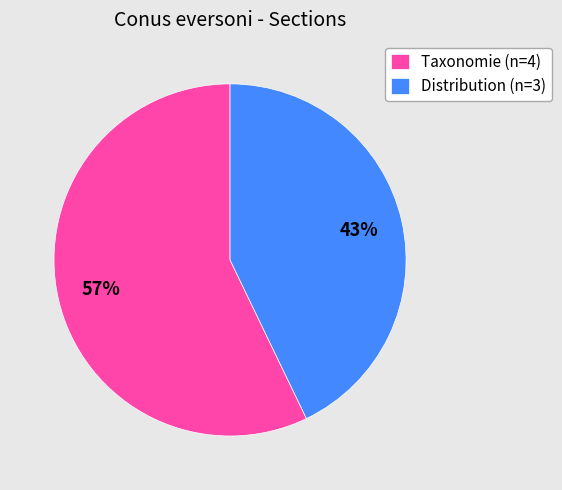

Between Distribution (n=3) and Taxonomie (n=4), which is larger?

Taxonomie (n=4)